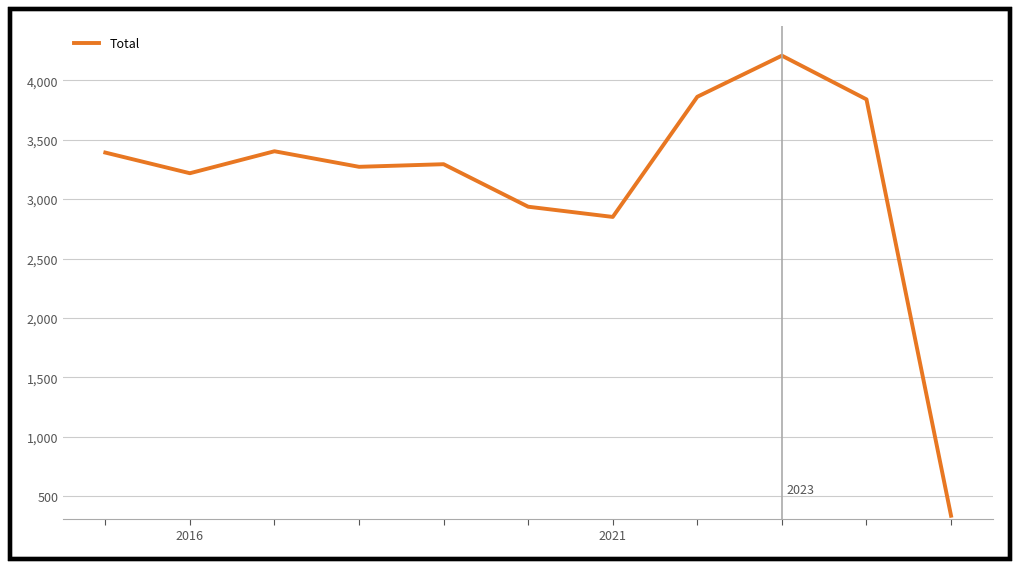

What is the smallest value displayed?

334